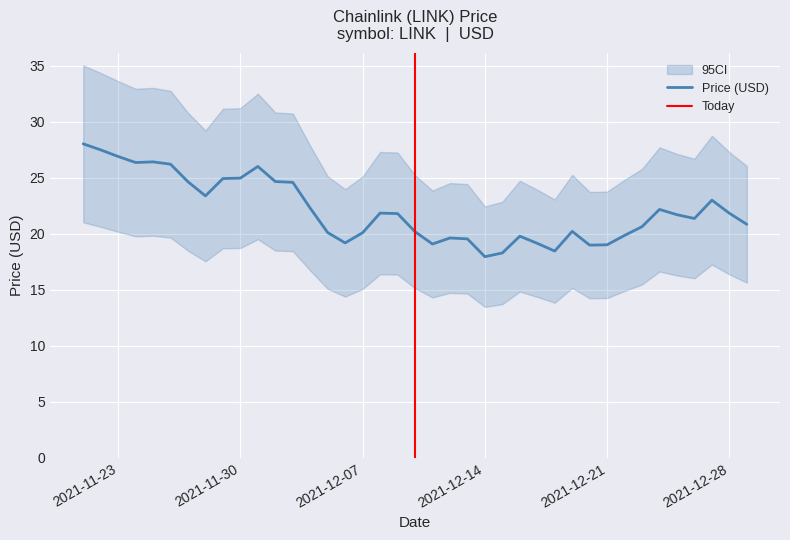

What is the difference between the values at 12/25/2021 and 12/22/2021?

1.9